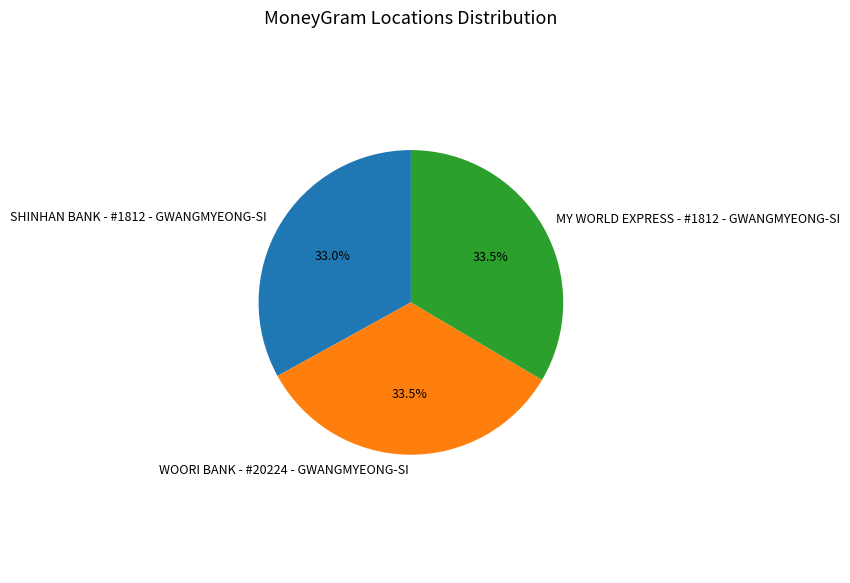

Is there a majority slice in this chart?

No